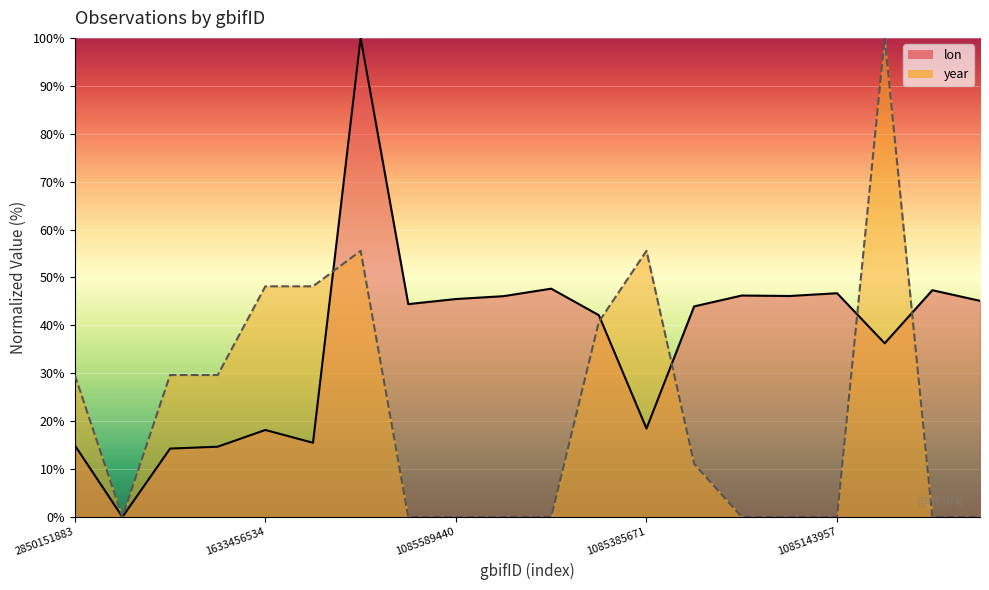

Which series has the largest range (max minus min)?

lon